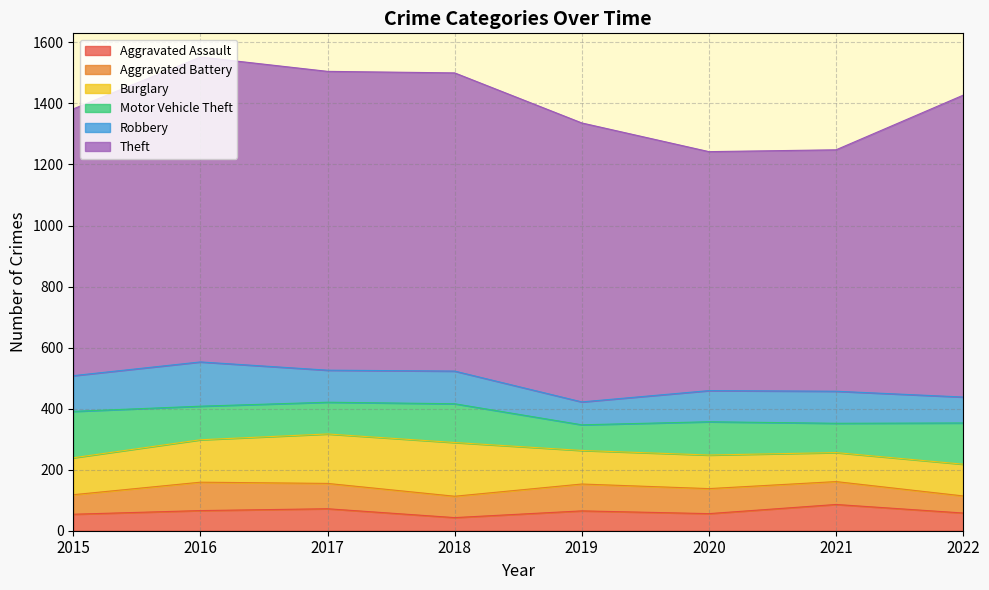

Which series changed the most between 2017 and 2021?

Theft